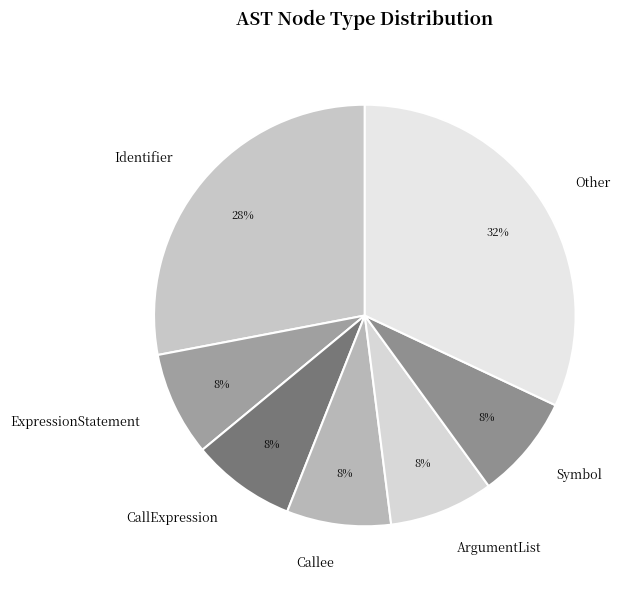

What is the largest slice in the pie chart?

Other